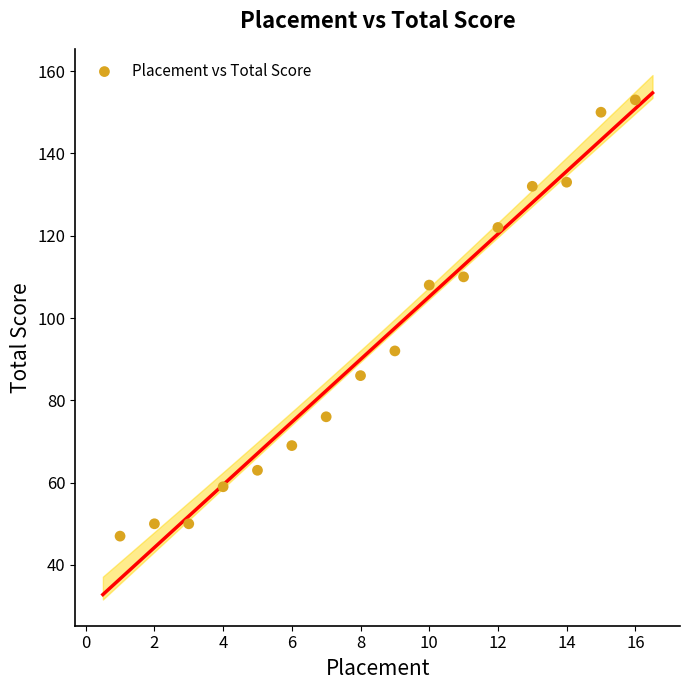

What is the range of X values (max minus min)?

15